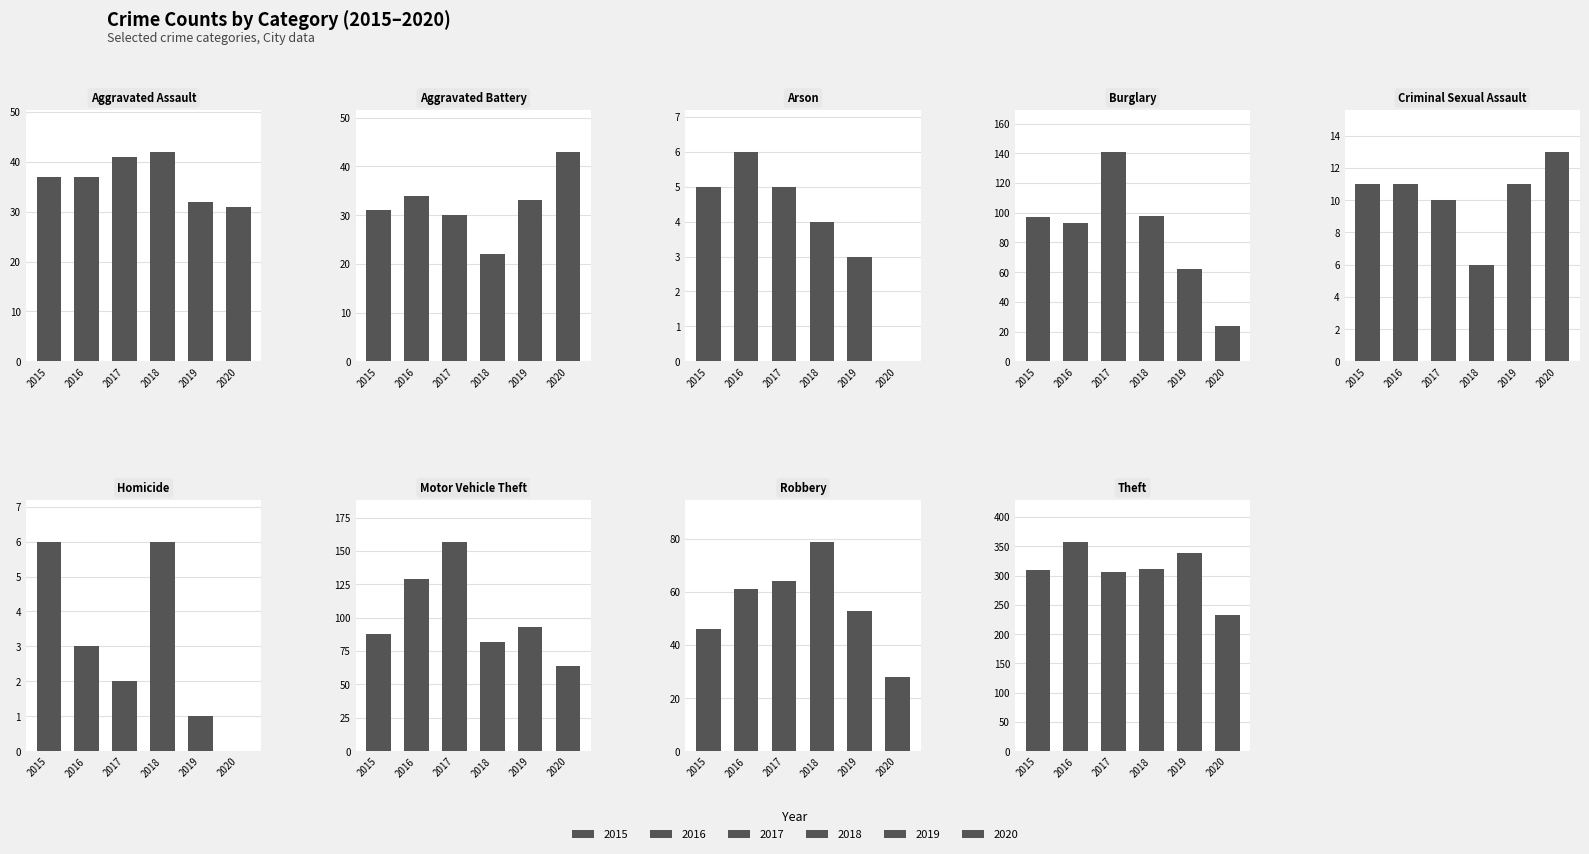

At which category is the sum across all series the highest?

Theft